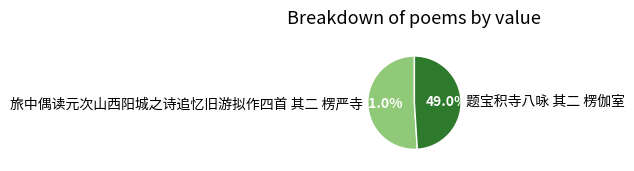

The 旅中偶读元次山西阳城之诗追忆旧游拟作四首 其二 楞严寺 slice represents 58% of the pie. True or false?

False